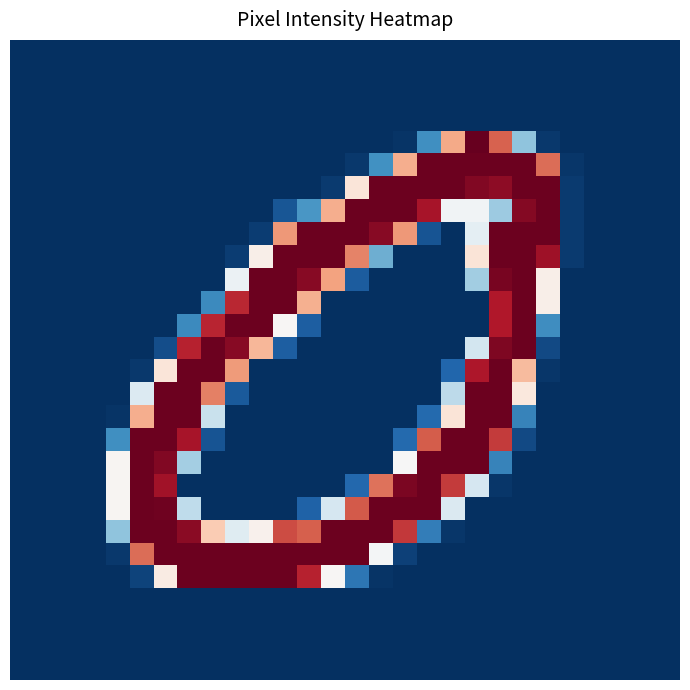

At how many categories does at least one series exceed 0?

19